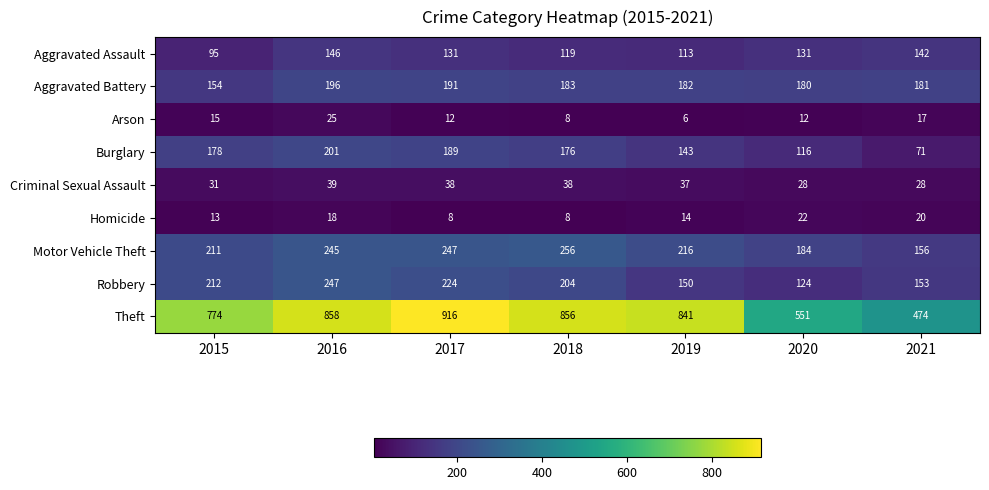

Which series has the largest range (max minus min)?

Theft